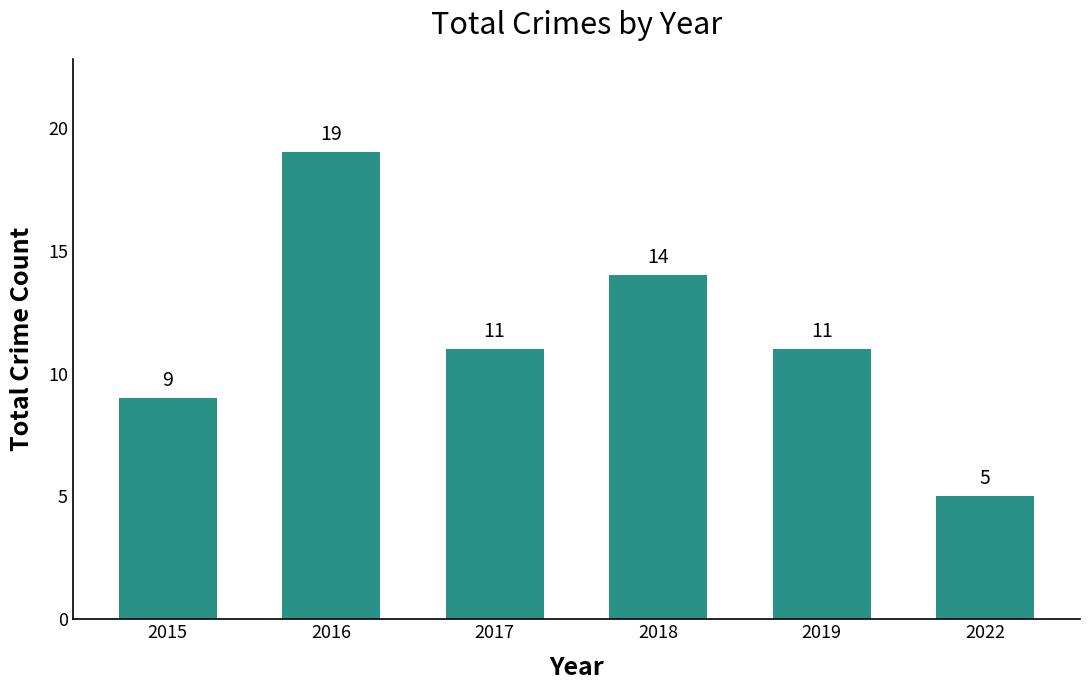

Does the chart contain any negative values?

No